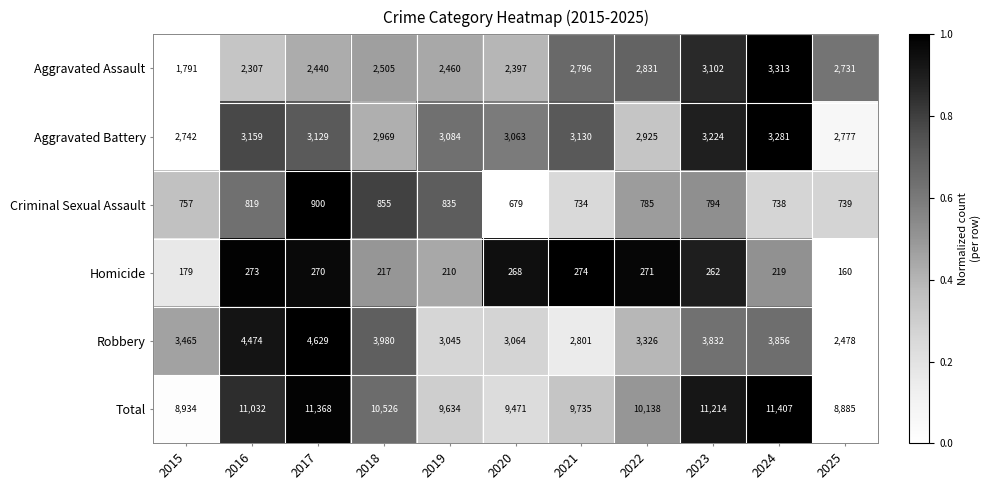

Which category has the lowest value in the Aggravated Battery series?

2015